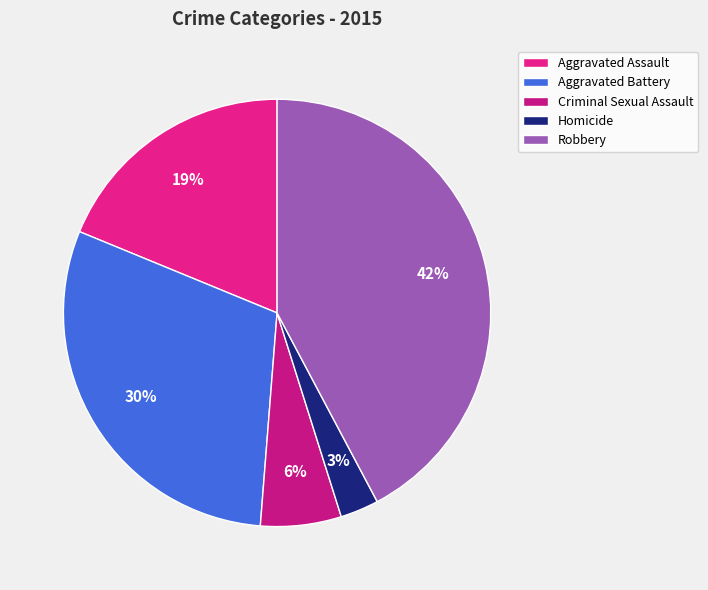

To the nearest percent, what is the difference between the largest and smallest slice percentages?

39%